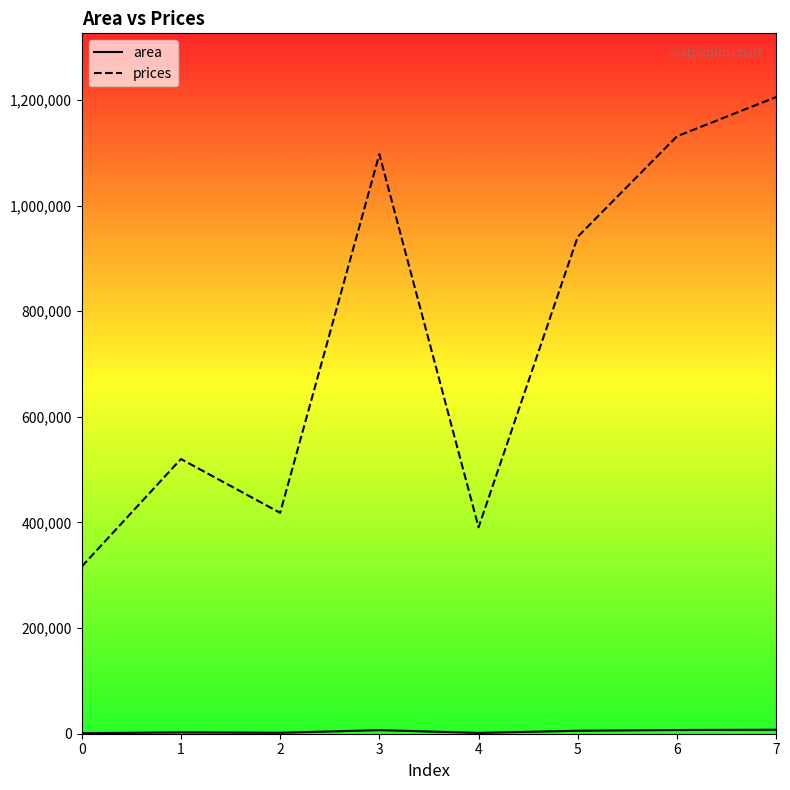

Which series has the largest total across all categories?

prices